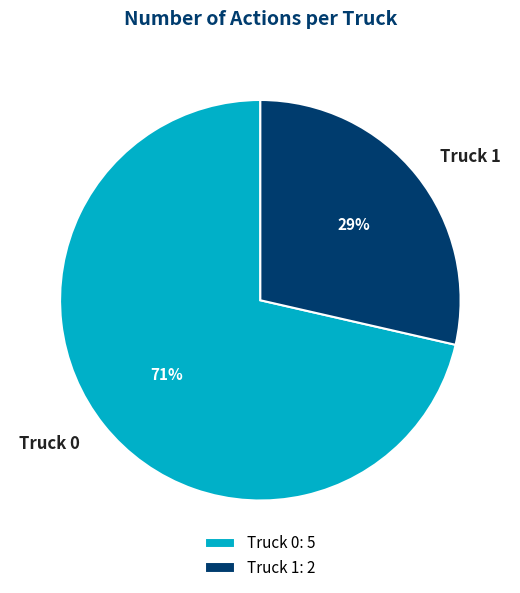

To the nearest percent, what is the average slice percentage?

50%